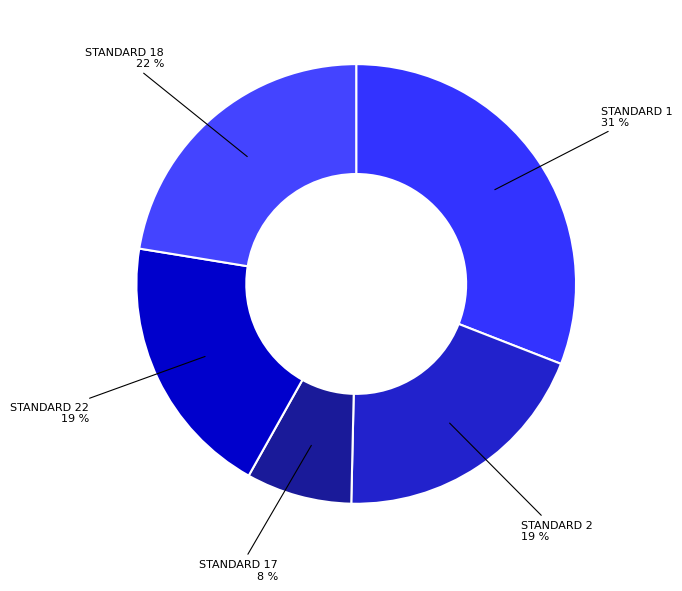

To the nearest percent, what is the average slice percentage?

20%